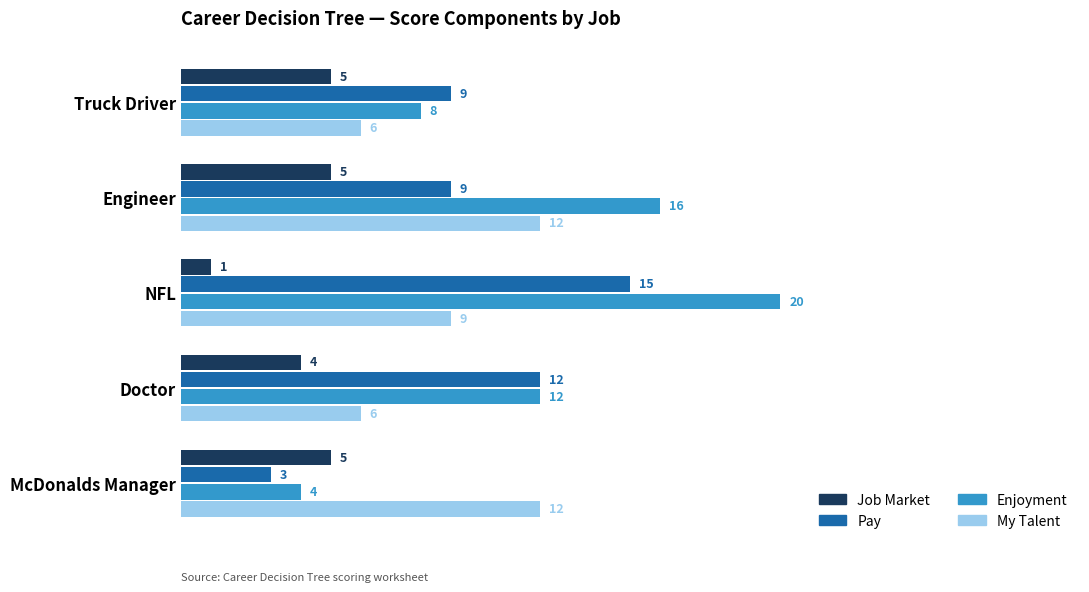

Which series has the widest spread of values?

Enjoyment